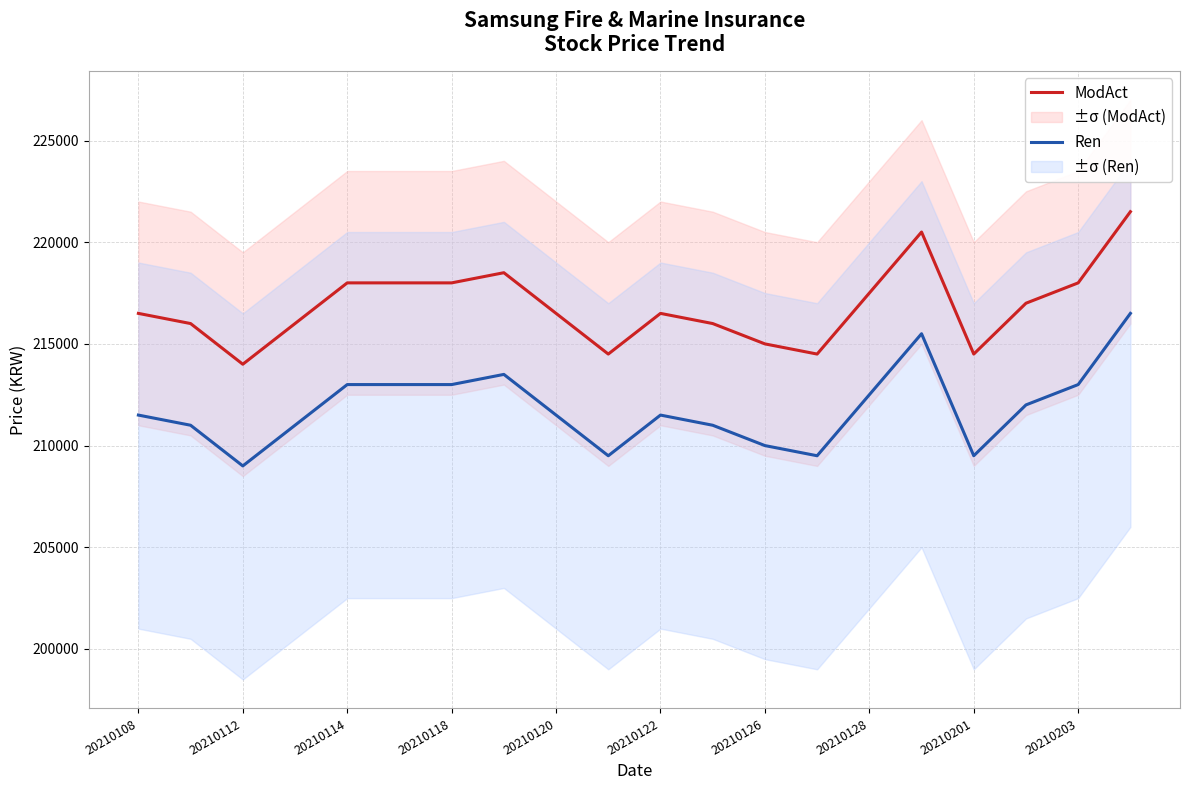

What is the average value of the Ren series?

211850